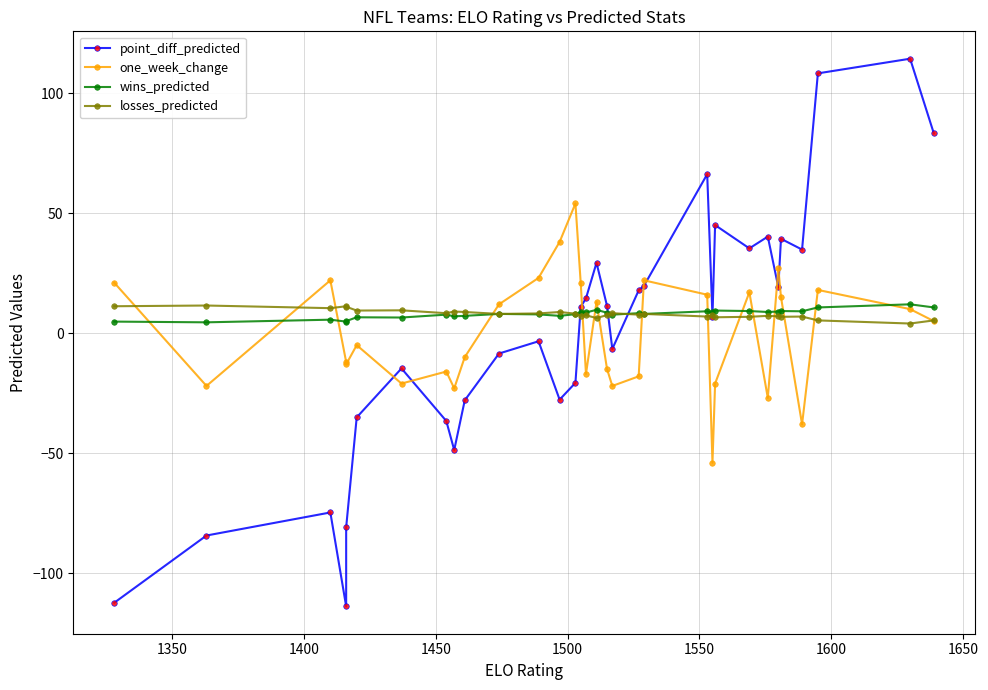

Reading right to left, transcribe all the data shown in this chart.

point_diff_predicted: 83.2	114.3	108.2	34.8	39.3	19.1	40.2	35.3	45.0	6.9	66.2	19.7	17.8	-6.6	11.3	29.3	14.5	10.9	-20.7	-27.7	-3.4	-8.5	-28.0	-48.7	-36.6	-14.7	-35.1	-80.9	-113.8	-74.7	-84.3	-112.3
one_week_change: 5.0	10.0	18.0	-38.0	15.0	27.0	-27.0	17.0	-21.0	-54.0	16.0	22.0	-18.0	-22.0	-15.0	13.0	-17.0	21.0	54.0	38.0	23.0	12.0	-10.0	-23.0	-16.0	-21.0	-5.0	-13.0	-12.0	22.0	-22.0	21.0
wins_predicted: 10.7	12.0	10.7	9.1	9.2	9.0	8.8	9.2	9.4	8.6	9.1	8.0	8.3	7.7	8.5	9.7	8.6	8.8	7.9	7.2	7.8	8.0	7.2	7.0	7.7	6.5	6.6	5.0	4.8	5.6	4.5	4.8
losses_predicted: 5.3	4.0	5.3	6.9	6.8	7.0	7.2	6.8	6.6	7.4	6.9	8.0	7.7	8.3	7.5	6.3	7.4	7.2	8.1	8.8	8.2	8.0	8.8	9.0	8.3	9.5	9.4	11.0	11.2	10.4	11.5	11.2